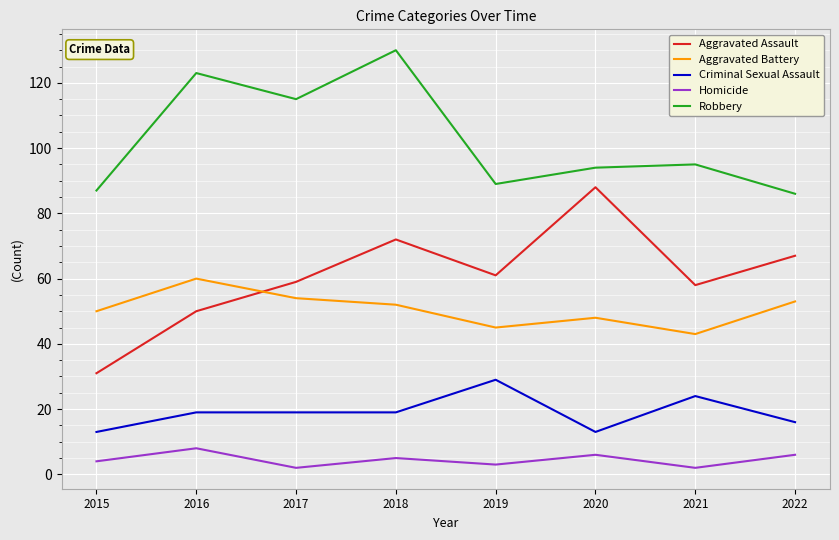

What is the difference between the Robbery values at 2020 and 2015?

7